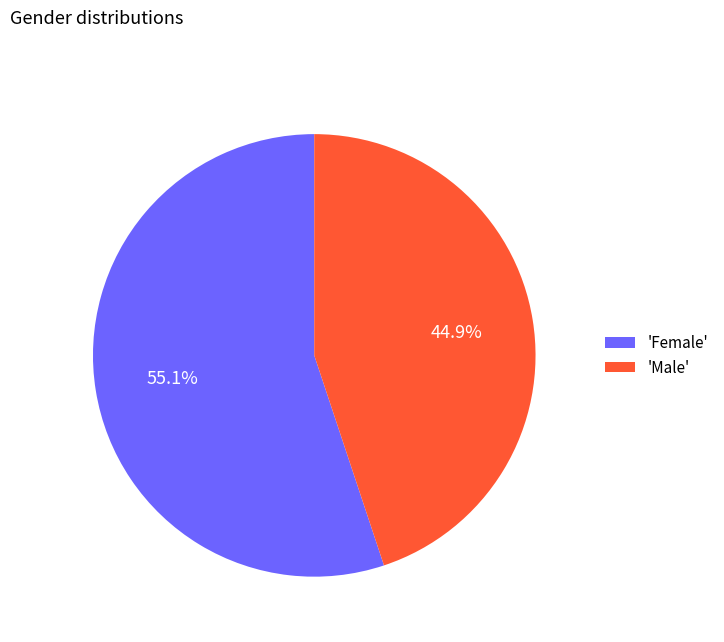

What is the ratio of the value at 'Female' to the value at 'Male'?

1.2